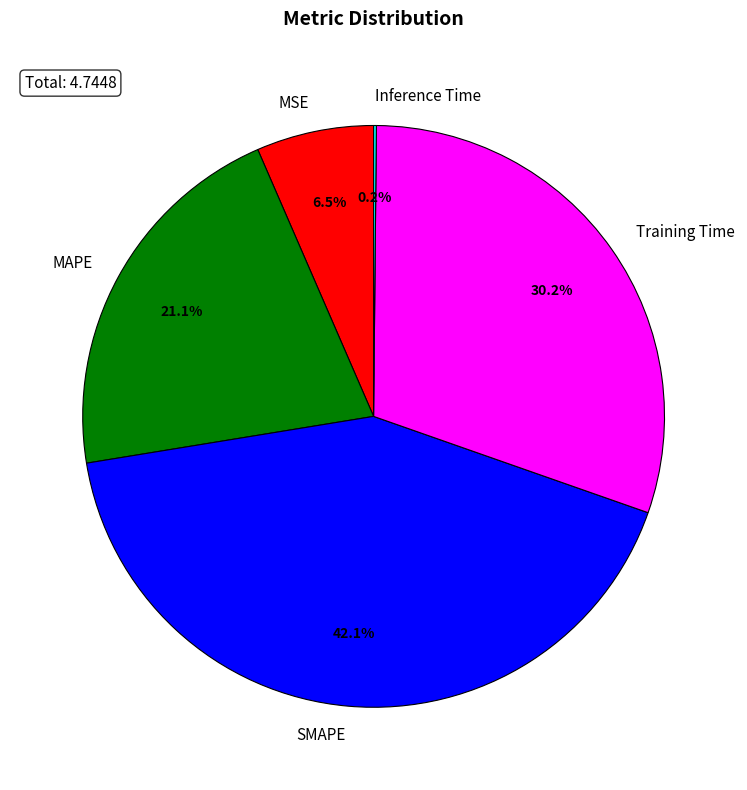

What is the largest slice in the pie chart?

SMAPE